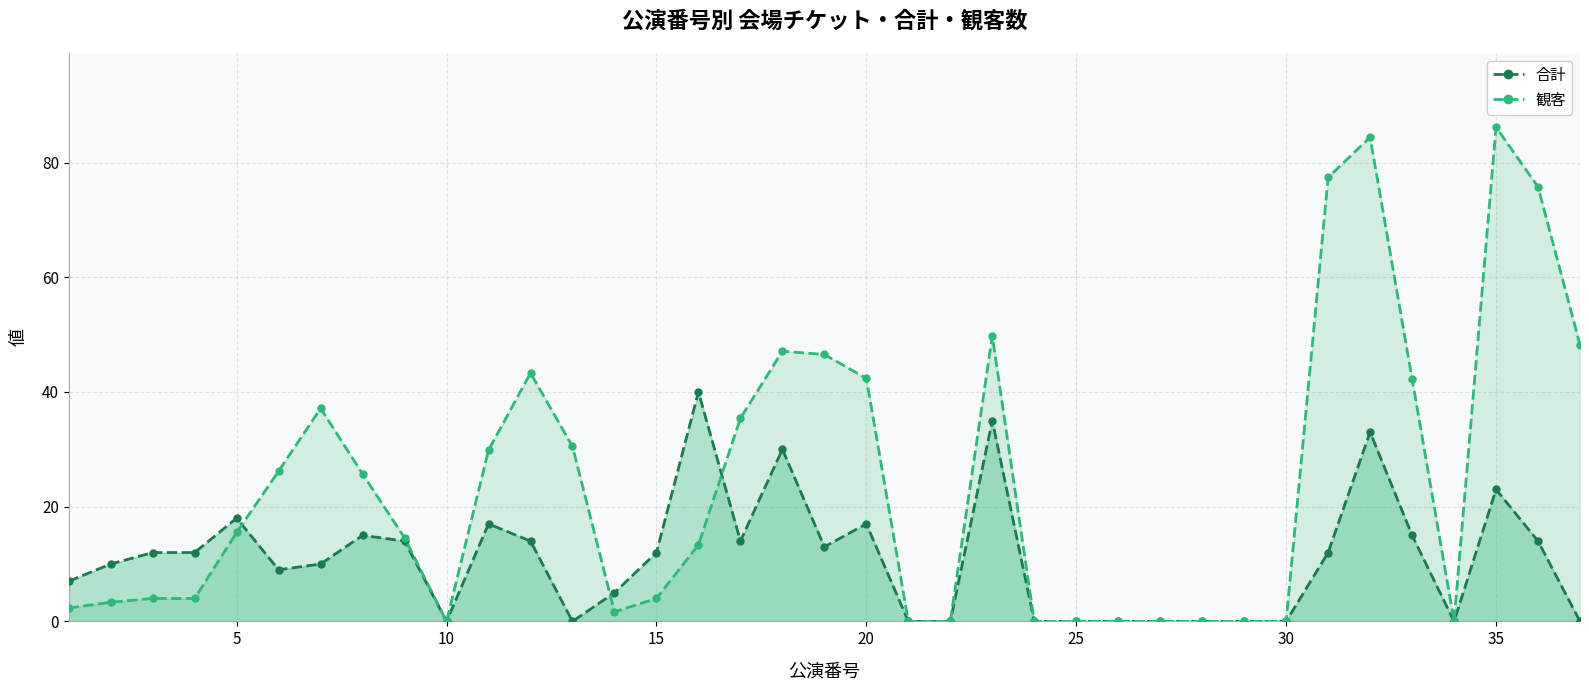

What is the highest value of the 合計 series?

40.0